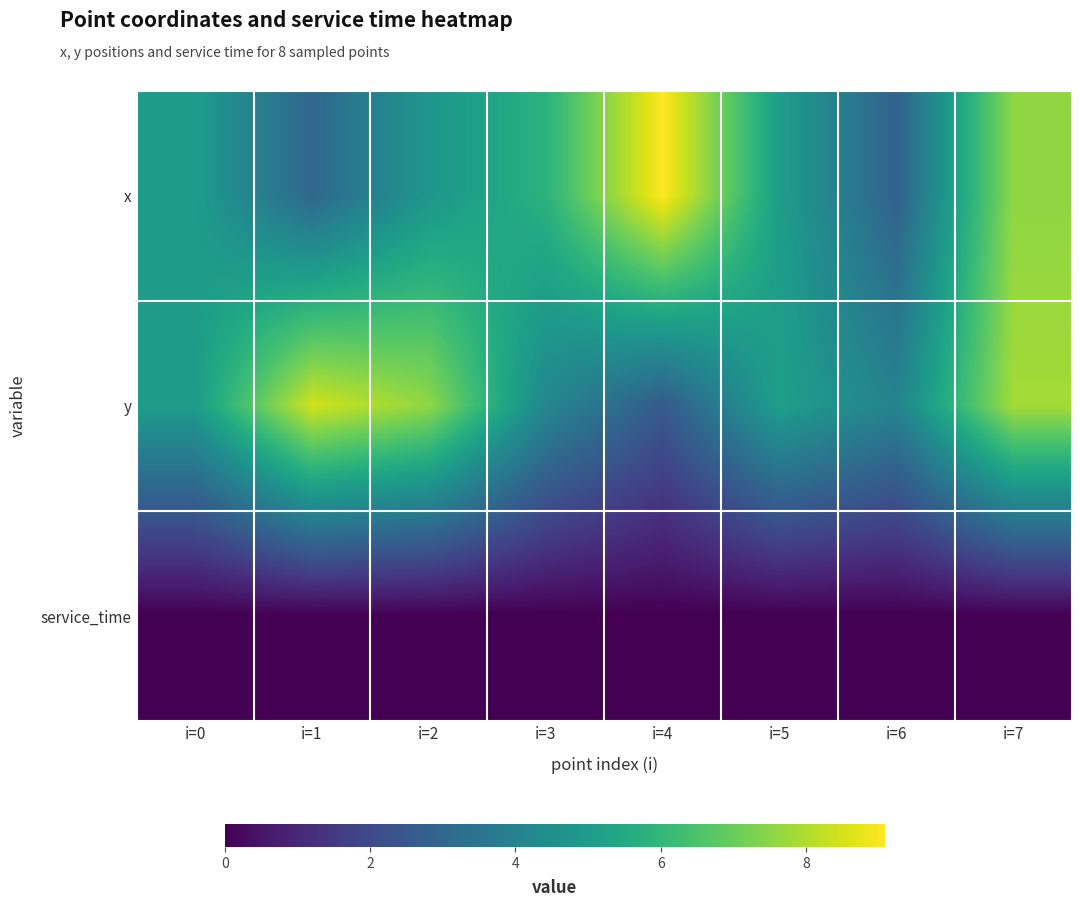

Between i=1 and i=3, which series saw the biggest shift?

y